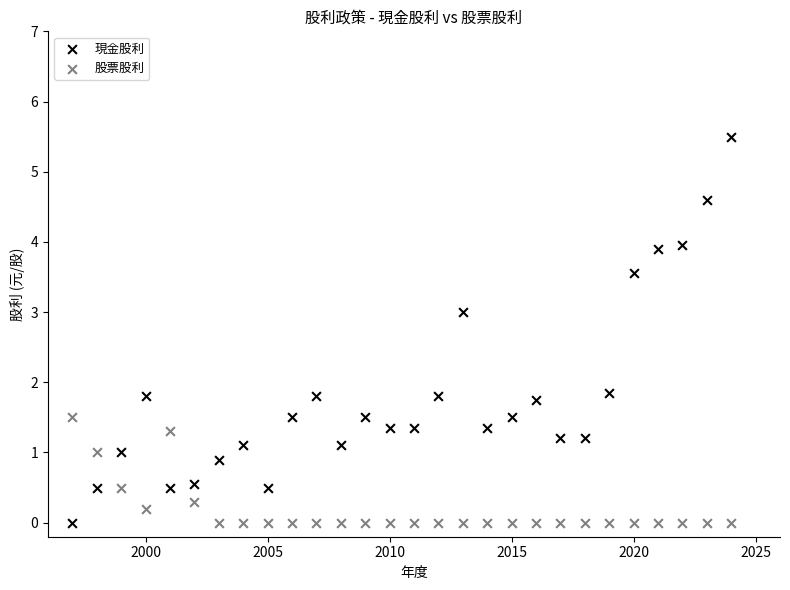

Which series has the largest Y range (max minus min)?

現金股利